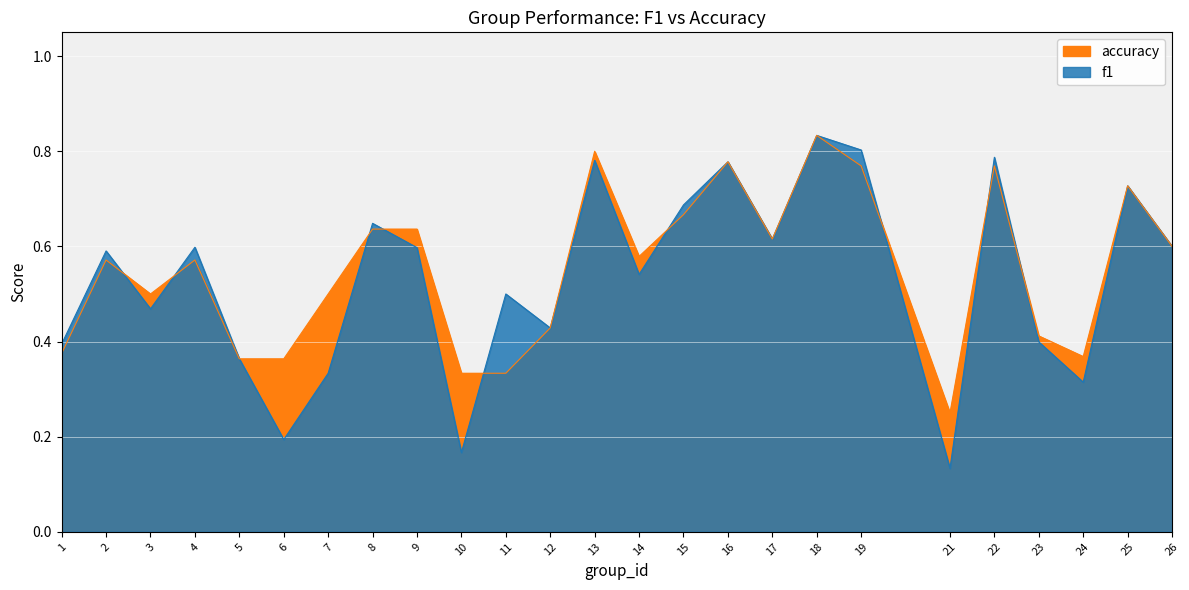

Reading left to right, extract all data points from this chart.

f1: 1=0.4	2=0.6	3=0.5	4=0.6	5=0.4	6=0.2	7=0.3	8=0.6	9=0.6	10=0.2	11=0.5	12=0.4	13=0.8	14=0.5	15=0.7	16=0.8	17=0.6	18=0.8	19=0.8	21=0.1	22=0.8	23=0.4	24=0.3	25=0.7	26=0.6
accuracy: 1=0.4	2=0.6	3=0.5	4=0.6	5=0.4	6=0.4	7=0.5	8=0.6	9=0.6	10=0.3	11=0.3	12=0.4	13=0.8	14=0.6	15=0.7	16=0.8	17=0.6	18=0.8	19=0.8	21=0.2	22=0.8	23=0.4	24=0.4	25=0.7	26=0.6